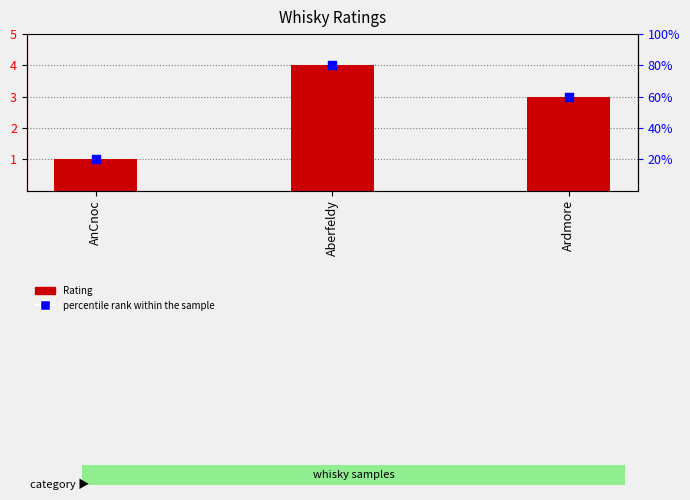

What is the total value across all series at Aberfeldy?

8